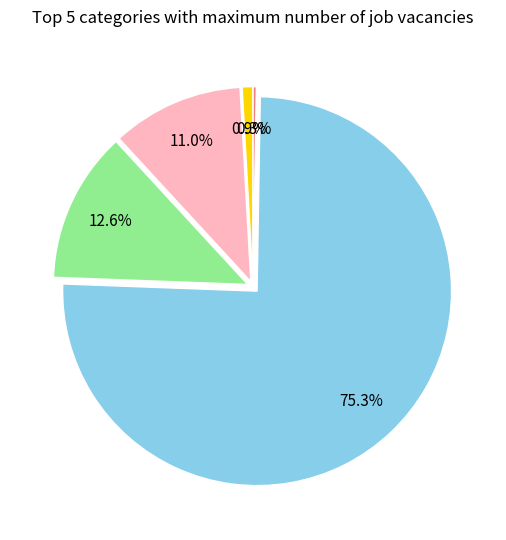

Is there any slice that represents more than half of the pie?

Yes